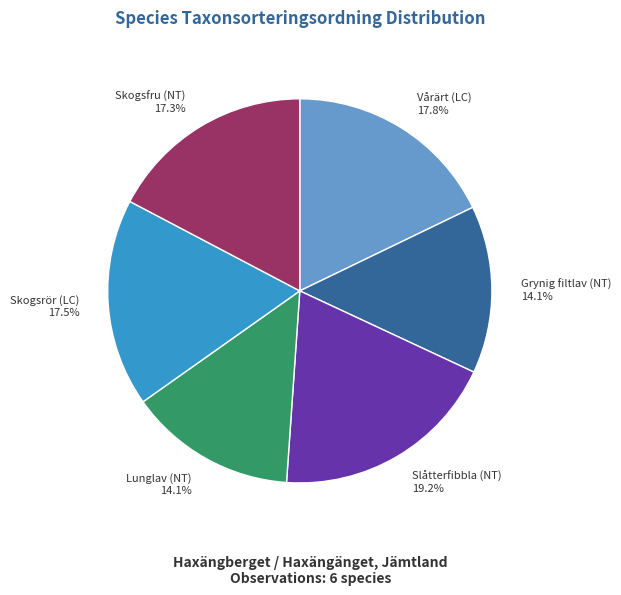

Approximately how many times larger is the value at Grynig filtlav (NT) compared to Lunglav (NT)?

1.0